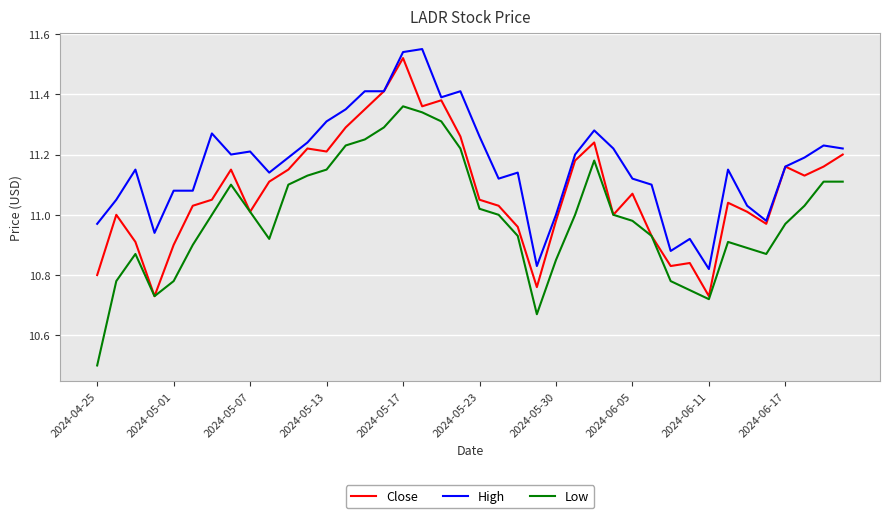

Which series has the widest spread of values?

Low